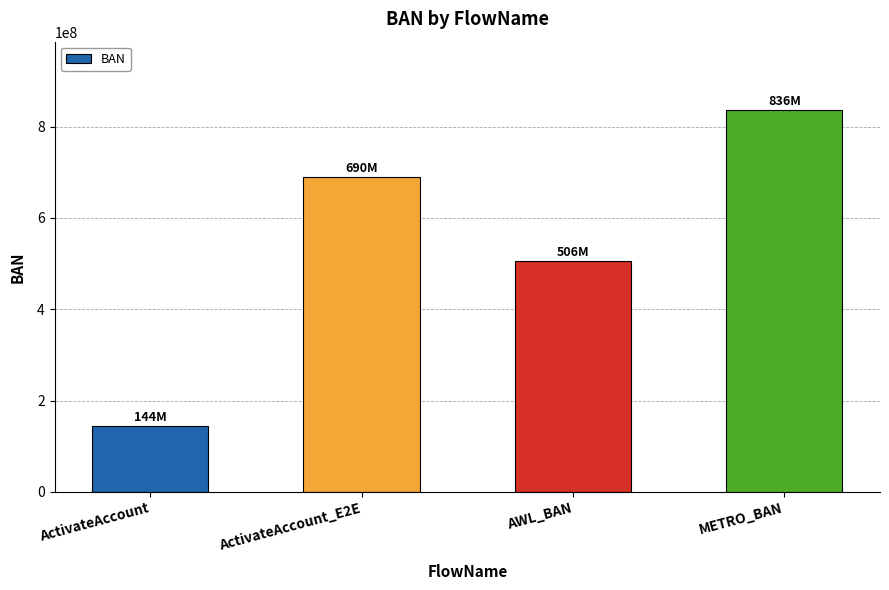

List the labels in order of value, smallest first.

ActivateAccount, AWL_BAN, ActivateAccount_E2E, METRO_BAN